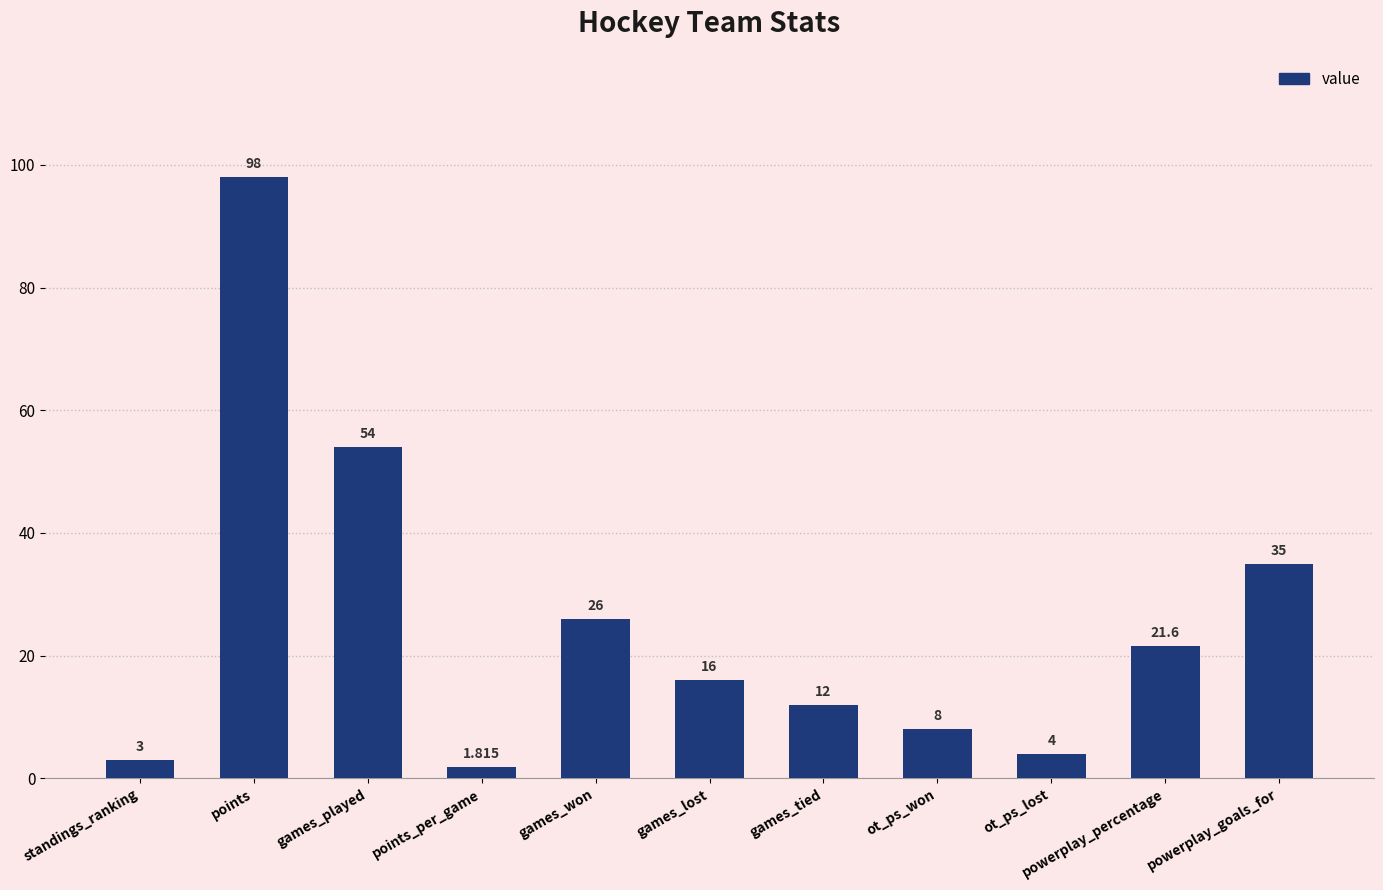

Where is the data nearest to the value 49?

games_played